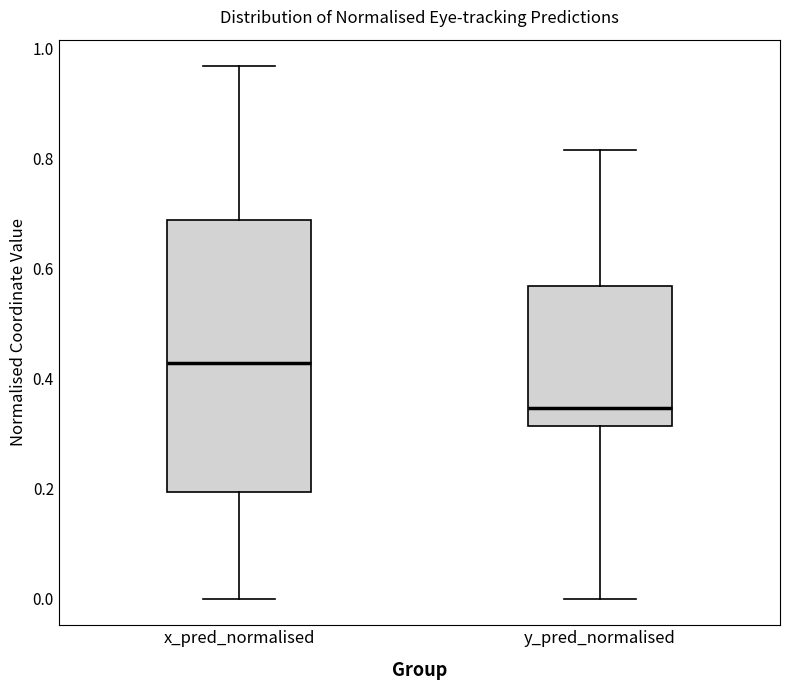

Reading left to right, transcribe this box plot: for each box, give where its median line is, the range the box spans, and where its two whiskers end, as read against the y-axis. The values are not printed on the chart, so give them approximately, as read against the axis.

x_pred_normalised: median 0.42, box 0.20 to 0.68, whiskers 0.00 to 0.96
y_pred_normalised: median 0.34, box 0.32 to 0.56, whiskers 0.00 to 0.82